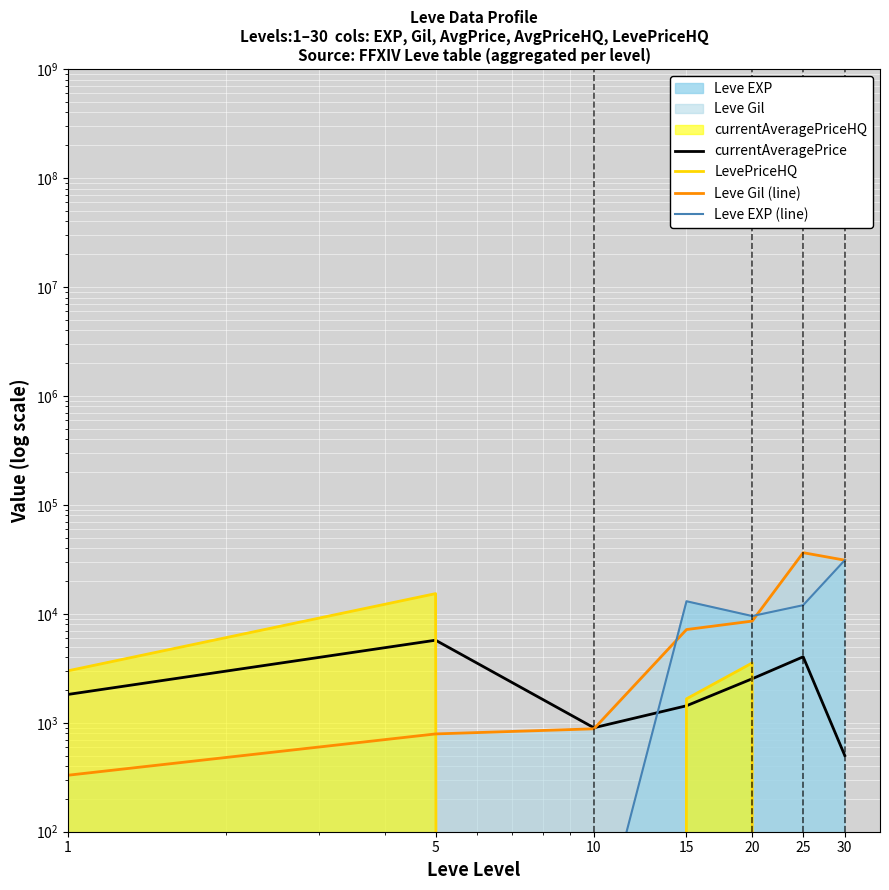

What is the lowest value of the Leve Gil (line) series?

330